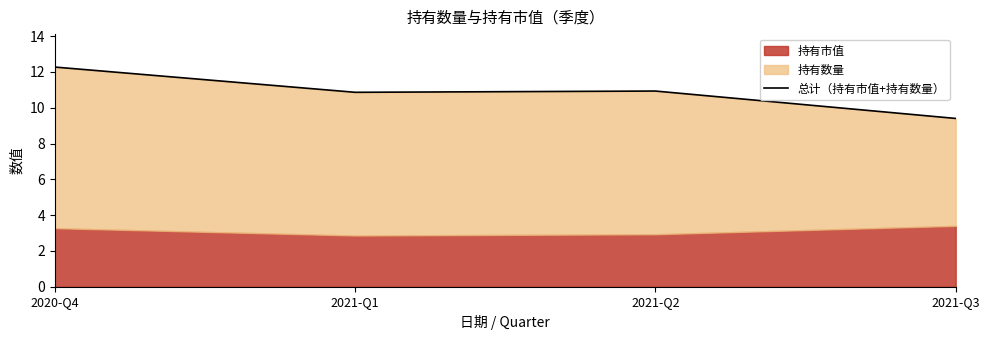

What is the change in value from 2021-Q2 to 2021-Q3?

-1.5